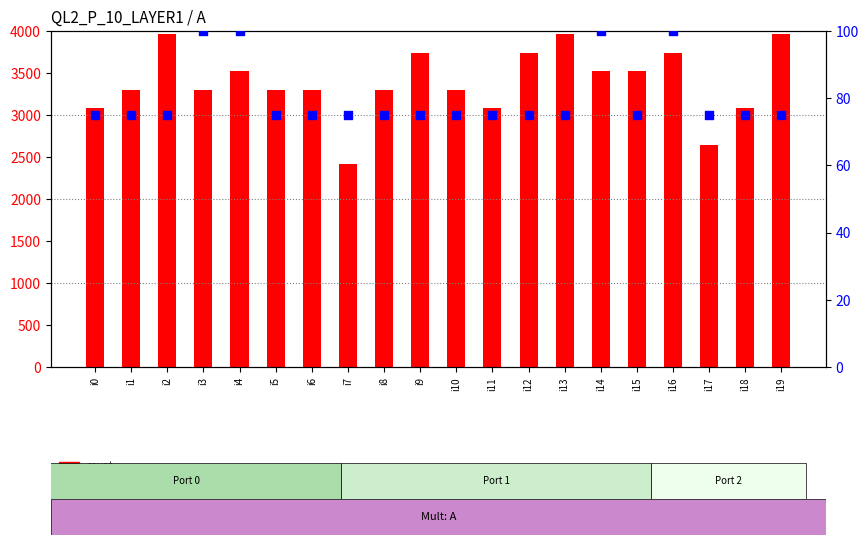

Which series reaches the maximum Y coordinate?

count